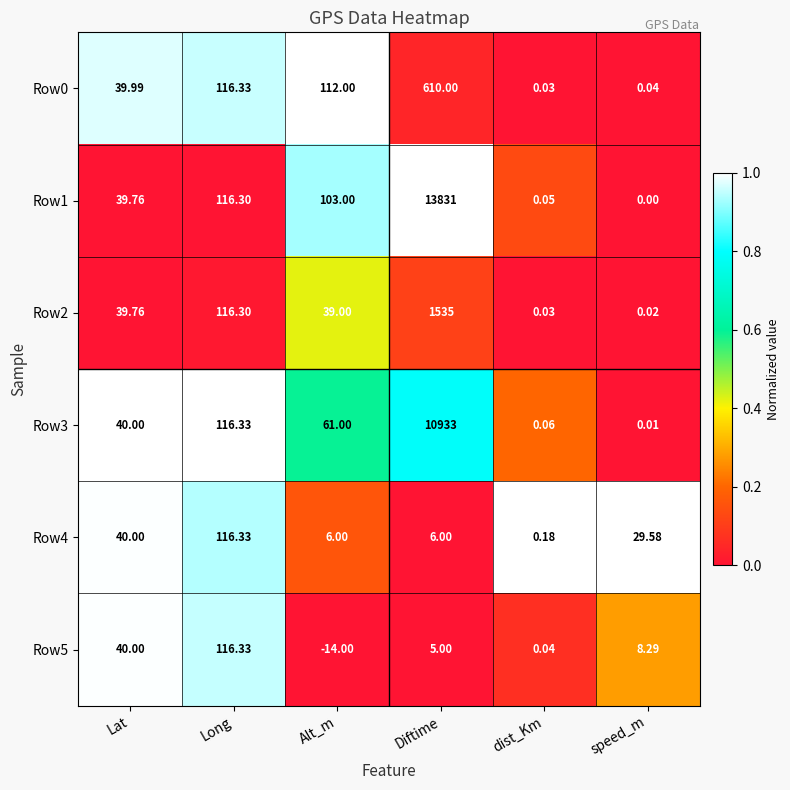

List the labels in order of Row2 value, largest first.

Diftime, Long, Lat, Alt_m, dist_Km, speed_m